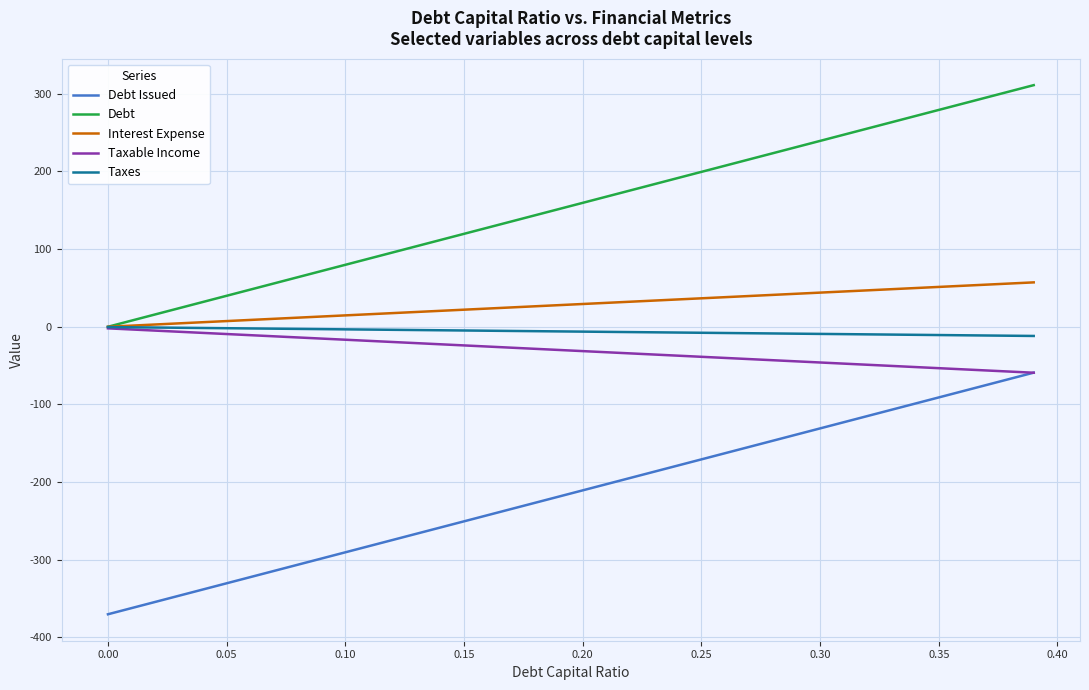

What is the maximum value shown in the chart?

311.2